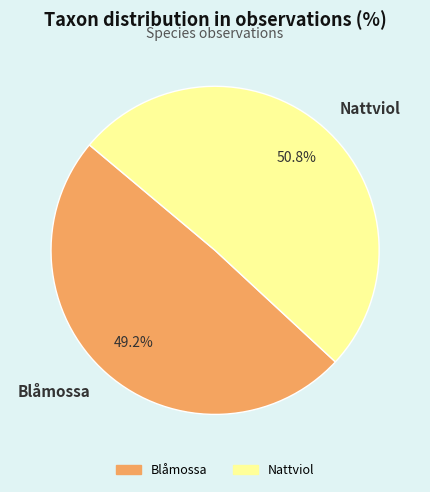

Does Blåmossa account for over 50% of the chart?

No